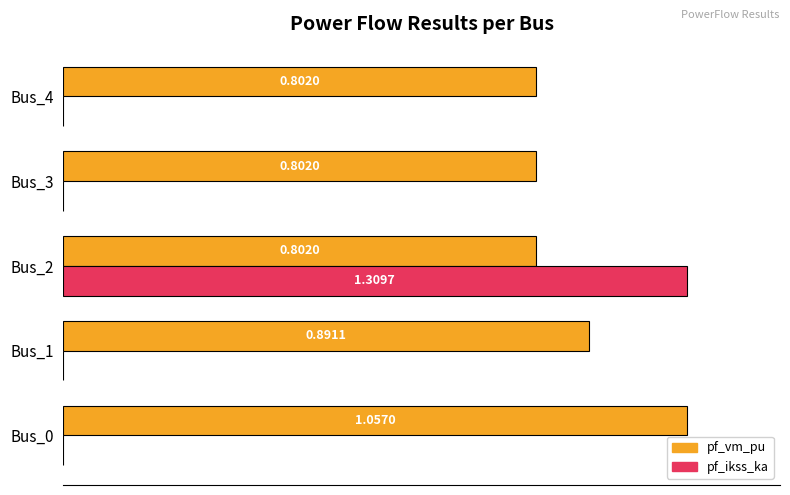

Between Bus_0 and Bus_1, which series saw the biggest shift?

pf_vm_pu